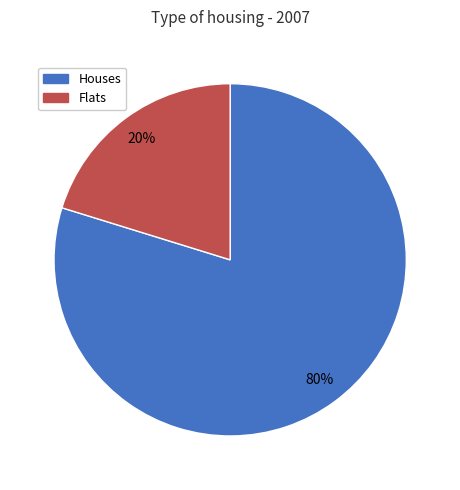

To the nearest percent, what is the difference between the largest and smallest slice percentages?

60%